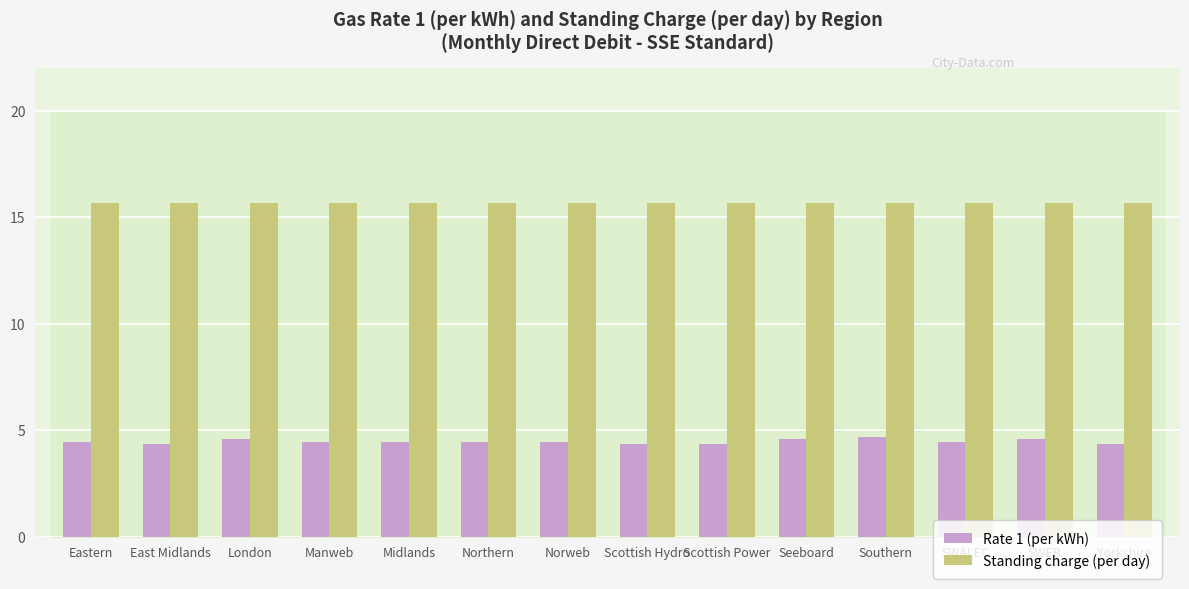

Which series has the largest total across all categories?

Standing charge (per day)